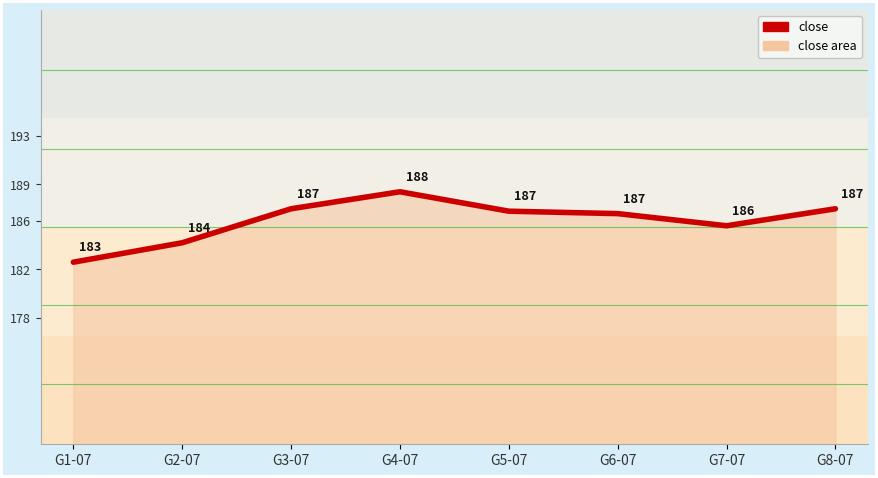

What is the minimum value shown in the chart?

182.6